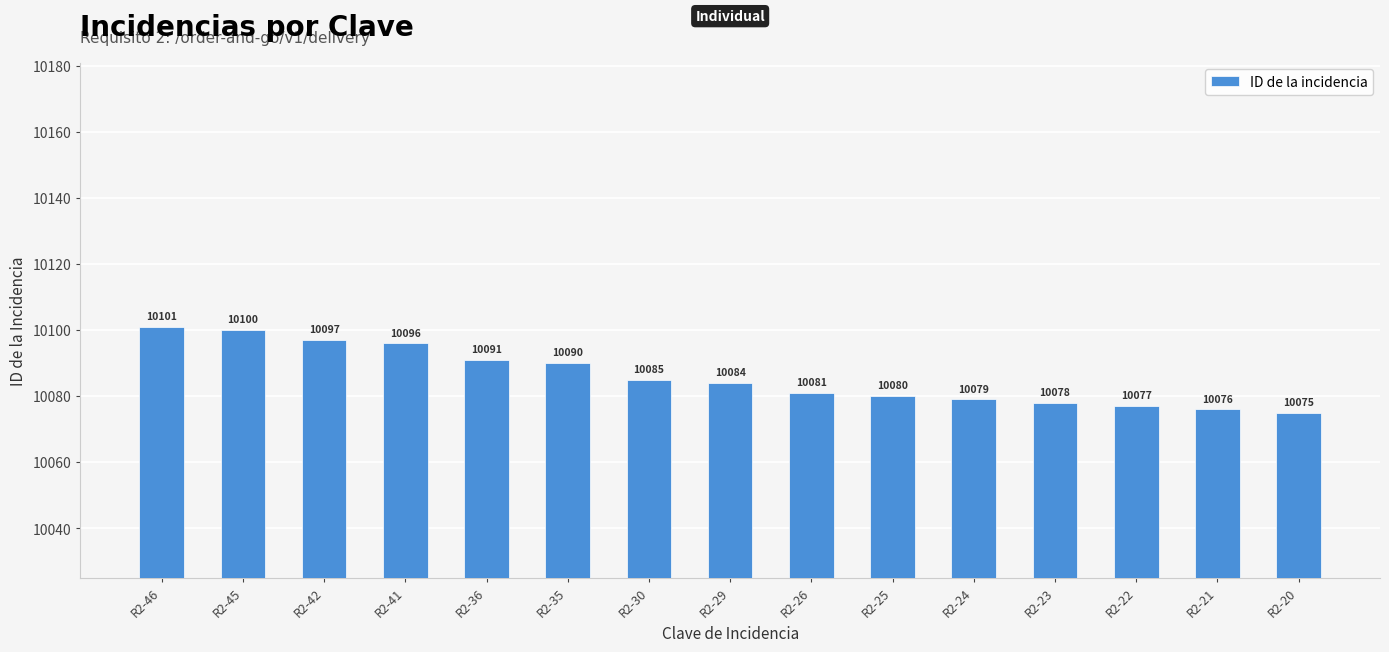

What is the ratio of the value at R2-45 to the value at R2-41?

1.0